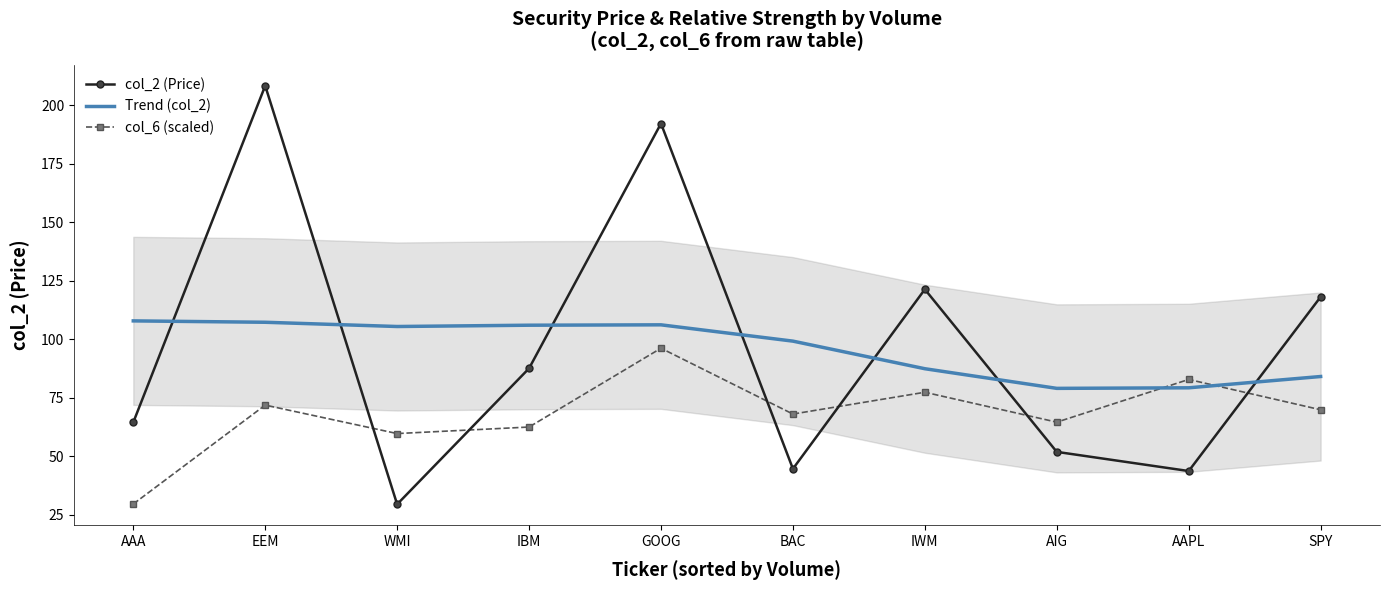

What is the total value across all series at AIG?

195.6